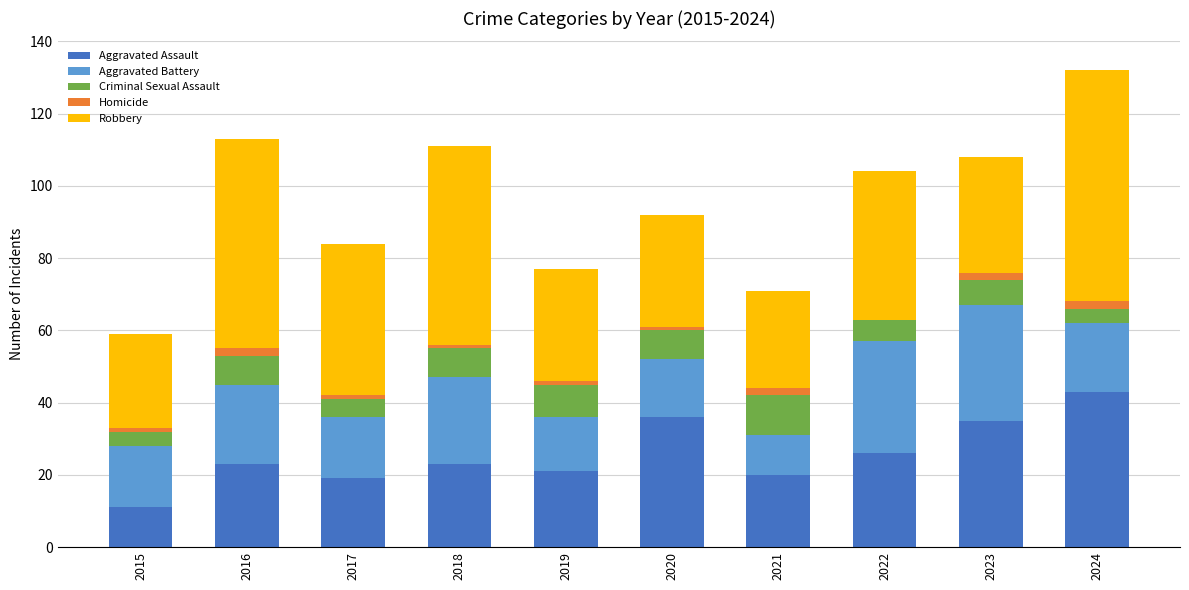

At which label does Aggravated Assault reach its peak?

2024